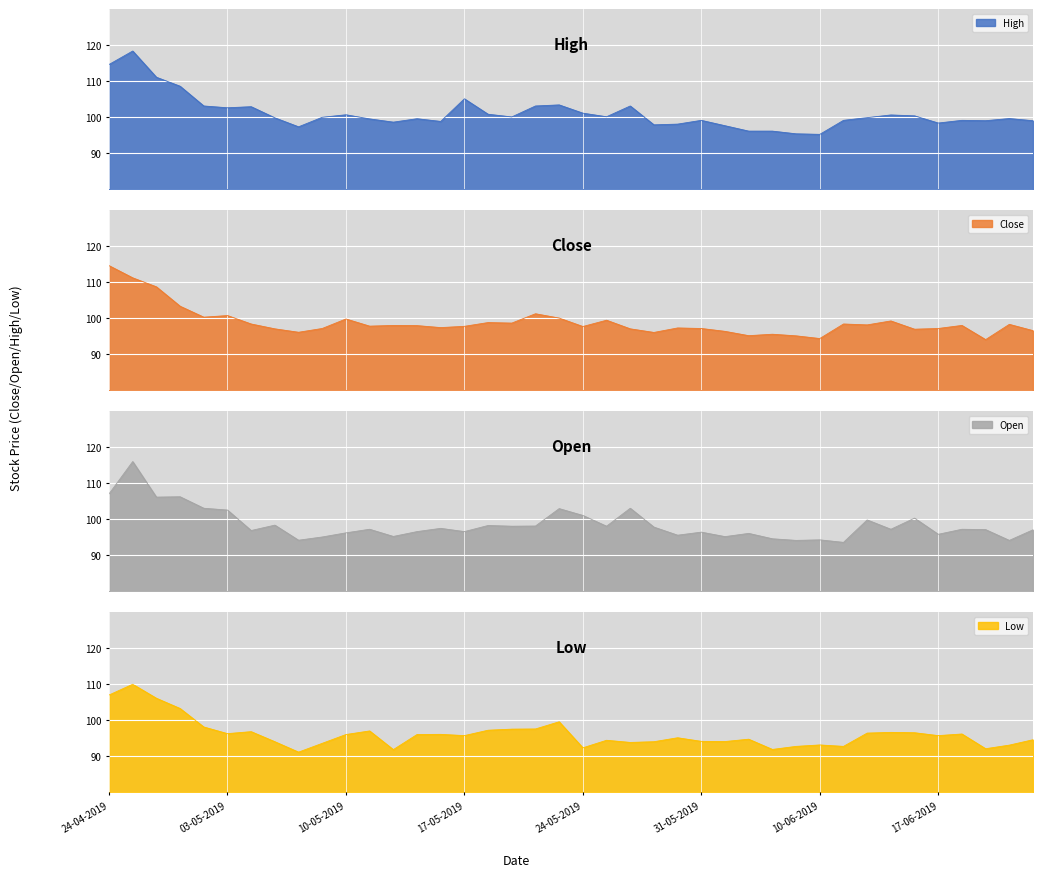

Reading left to right, transcribe all the data shown in this chart.

High: 24-04-2019=114.5	25-04-2019=118.3	26-04-2019=111.0	30-04-2019=108.5	02-05-2019=103.0	03-05-2019=102.5	06-05-2019=102.8	07-05-2019=99.7	08-05-2019=97.2	09-05-2019=99.8	10-05-2019=100.5	13-05-2019=99.4	14-05-2019=98.5	15-05-2019=99.5	16-05-2019=98.7	17-05-2019=105.0	20-05-2019=100.7	21-05-2019=100.0	22-05-2019=103.0	23-05-2019=103.3	24-05-2019=101.0	27-05-2019=100.0	28-05-2019=103.0	29-05-2019=97.8	30-05-2019=98.0	31-05-2019=99.0	03-06-2019=97.5	04-06-2019=96.0	06-06-2019=96.0	07-06-2019=95.2	10-06-2019=95.1	11-06-2019=99.0	12-06-2019=99.8	13-06-2019=100.5	14-06-2019=100.2	17-06-2019=98.2	18-06-2019=99.0	19-06-2019=98.9	20-06-2019=99.5	21-06-2019=98.9
Close: 24-04-2019=114.5	25-04-2019=111.2	26-04-2019=108.7	30-04-2019=103.2	02-05-2019=100.2	03-05-2019=100.7	06-05-2019=98.3	07-05-2019=97.0	08-05-2019=96.0	09-05-2019=97.0	10-05-2019=99.7	13-05-2019=97.7	14-05-2019=97.9	15-05-2019=97.8	16-05-2019=97.3	17-05-2019=97.7	20-05-2019=98.7	21-05-2019=98.5	22-05-2019=101.2	23-05-2019=100.0	24-05-2019=97.6	27-05-2019=99.3	28-05-2019=97.0	29-05-2019=96.0	30-05-2019=97.2	31-05-2019=97.0	03-06-2019=96.2	04-06-2019=95.0	06-06-2019=95.5	07-06-2019=95.0	10-06-2019=94.2	11-06-2019=98.3	12-06-2019=98.0	13-06-2019=99.2	14-06-2019=96.8	17-06-2019=97.0	18-06-2019=97.9	19-06-2019=94.0	20-06-2019=98.2	21-06-2019=96.5
Open: 24-04-2019=107.0	25-04-2019=116.0	26-04-2019=106.1	30-04-2019=106.2	02-05-2019=103.0	03-05-2019=102.5	06-05-2019=96.8	07-05-2019=98.3	08-05-2019=94.1	09-05-2019=95.0	10-05-2019=96.2	13-05-2019=97.2	14-05-2019=95.2	15-05-2019=96.5	16-05-2019=97.4	17-05-2019=96.5	20-05-2019=98.2	21-05-2019=98.0	22-05-2019=98.0	23-05-2019=102.9	24-05-2019=101.0	27-05-2019=98.0	28-05-2019=103.0	29-05-2019=97.8	30-05-2019=95.5	31-05-2019=96.3	03-06-2019=95.1	04-06-2019=96.0	06-06-2019=94.5	07-06-2019=94.0	10-06-2019=94.2	11-06-2019=93.5	12-06-2019=99.8	13-06-2019=97.2	14-06-2019=100.2	17-06-2019=95.8	18-06-2019=97.2	19-06-2019=97.0	20-06-2019=94.0	21-06-2019=97.0
Low: 24-04-2019=107.0	25-04-2019=110.0	26-04-2019=106.1	30-04-2019=103.2	02-05-2019=98.1	03-05-2019=96.2	06-05-2019=96.8	07-05-2019=94.0	08-05-2019=91.1	09-05-2019=93.5	10-05-2019=96.0	13-05-2019=97.0	14-05-2019=91.8	15-05-2019=96.0	16-05-2019=96.0	17-05-2019=95.7	20-05-2019=97.2	21-05-2019=97.5	22-05-2019=97.5	23-05-2019=99.5	24-05-2019=92.3	27-05-2019=94.4	28-05-2019=93.8	29-05-2019=94.0	30-05-2019=95.1	31-05-2019=94.1	03-06-2019=94.0	04-06-2019=94.7	06-06-2019=91.8	07-06-2019=92.7	10-06-2019=93.1	11-06-2019=92.7	12-06-2019=96.4	13-06-2019=96.6	14-06-2019=96.5	17-06-2019=95.7	18-06-2019=96.2	19-06-2019=92.0	20-06-2019=93.0	21-06-2019=94.5